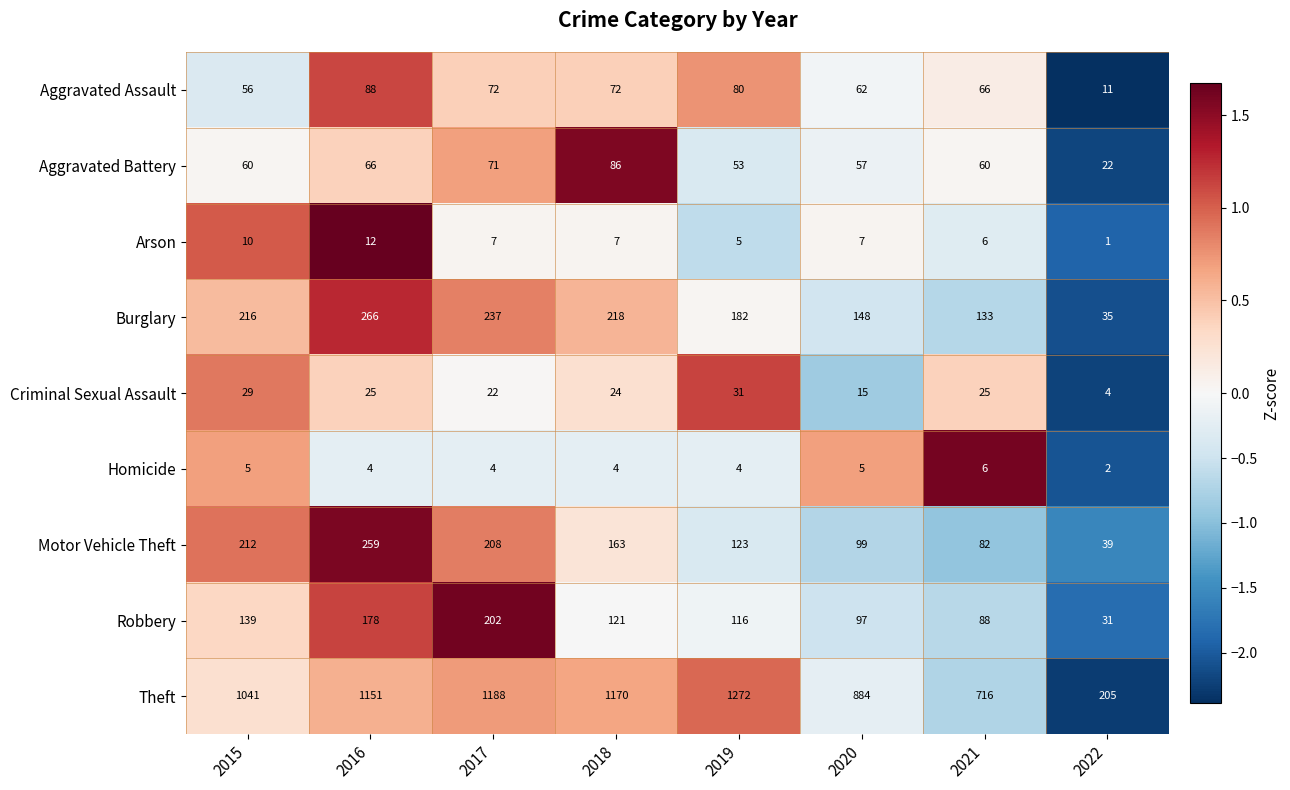

What is the average value of the Robbery series?

122